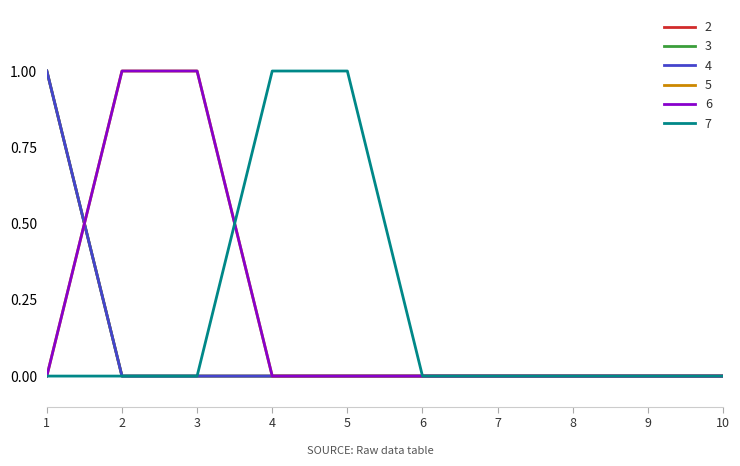

Does the chart display data point markers on the line(s)?

No